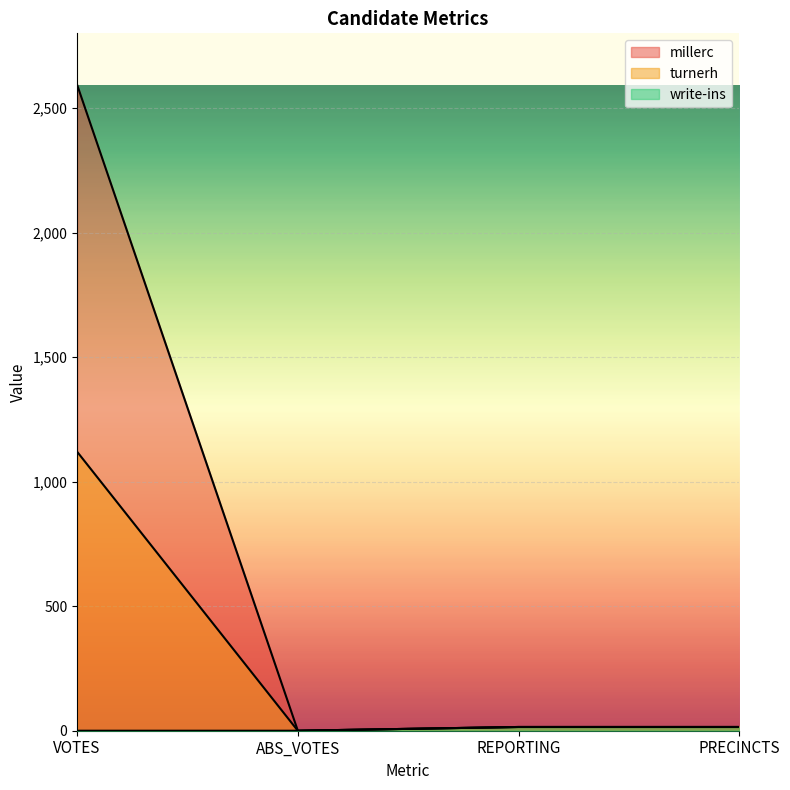

Reading left to right, what are all the values shown in this chart?

millerc: 2593	0	15	15
turnerh: 1120	0	15	15
write-ins: 0	0	15	15